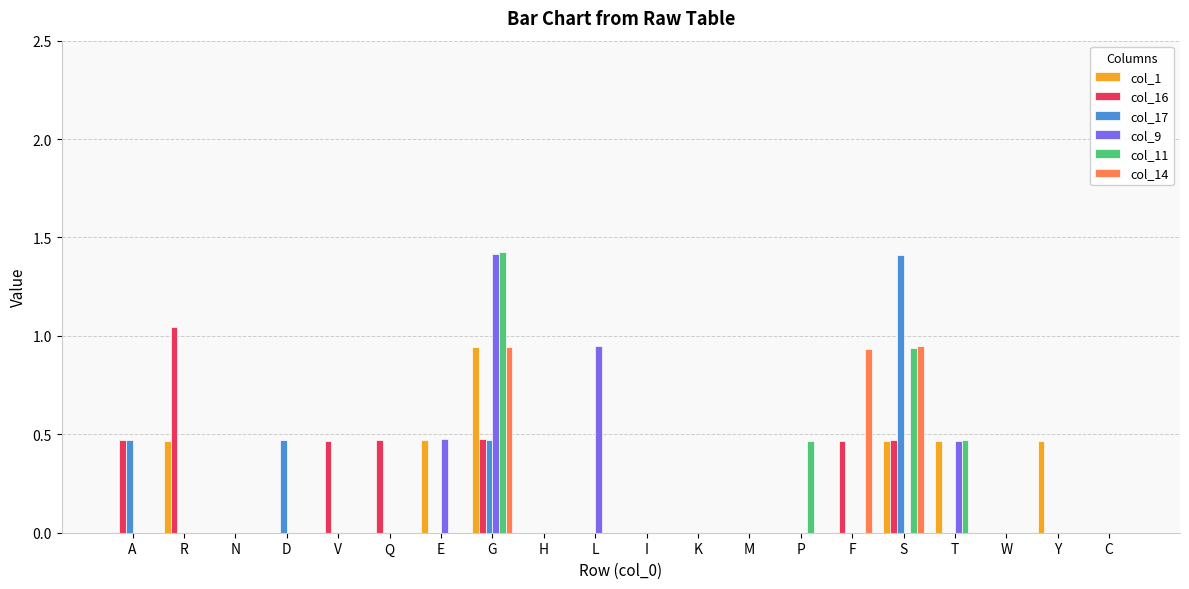

The col_17 series shows 0.0 at R. True or false?

True